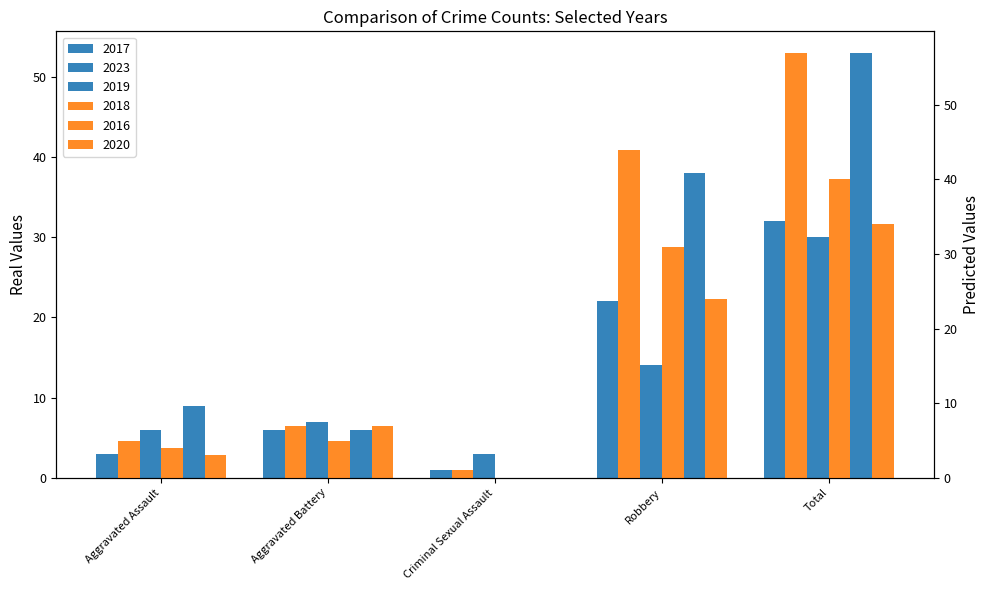

Which series has the largest total across all categories?

2018